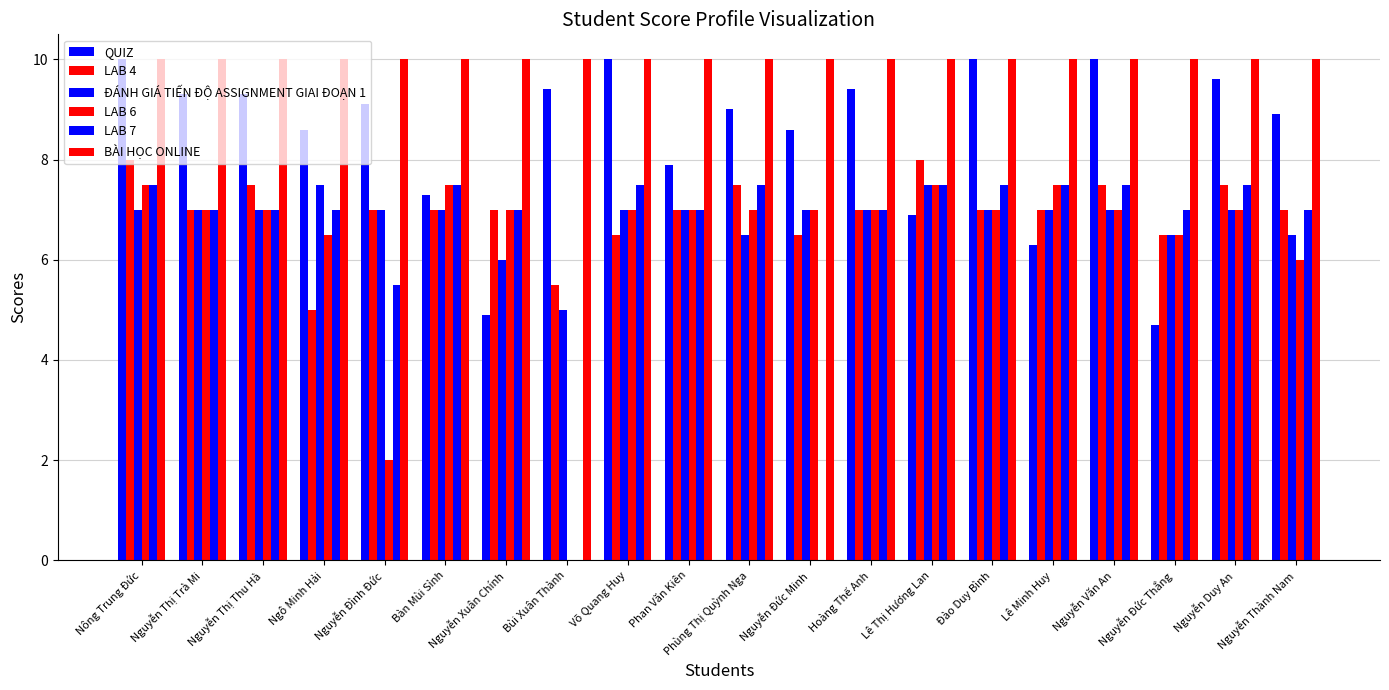

How many data points does each series have?

20